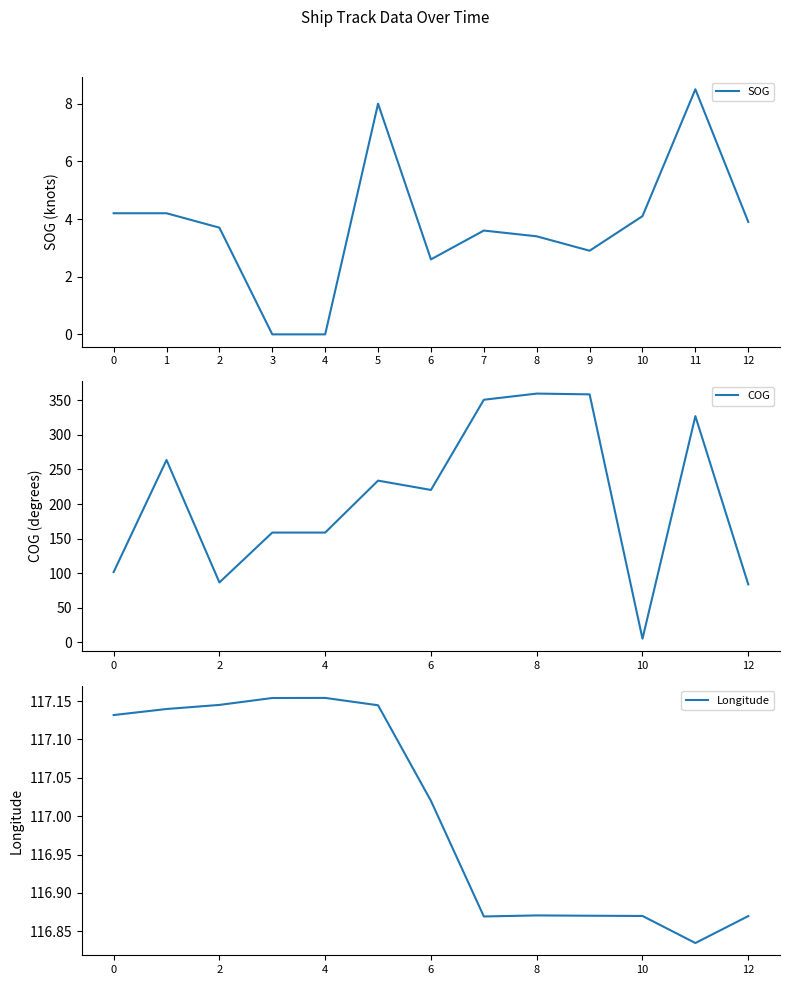

Is it true that COG equals 158.8 at 3?

True